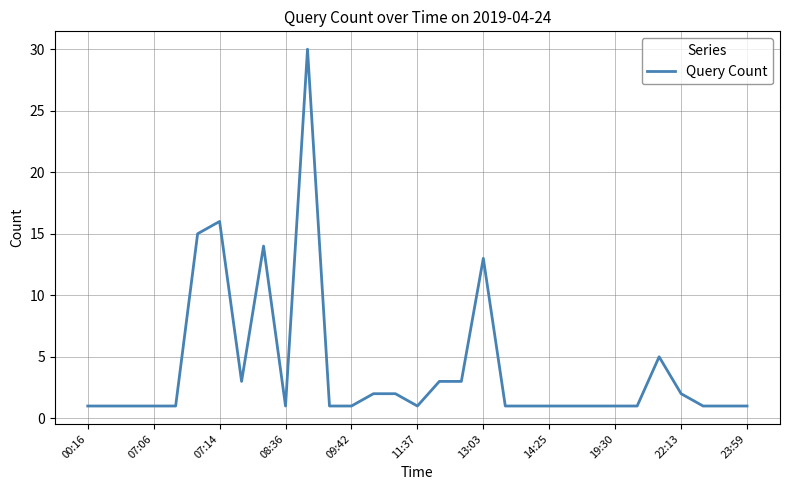

What is the difference between the maximum and minimum values?

29